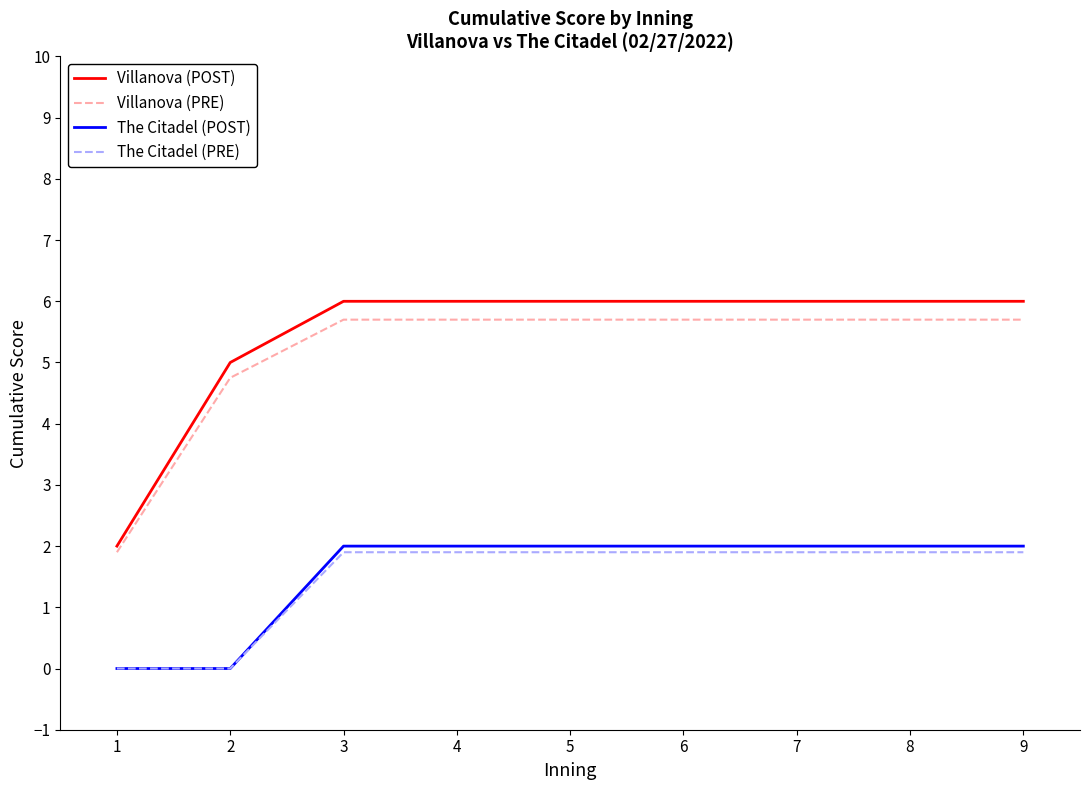

True or false: Villanova (POST) and The Citadel (POST) intersect in this chart.

False